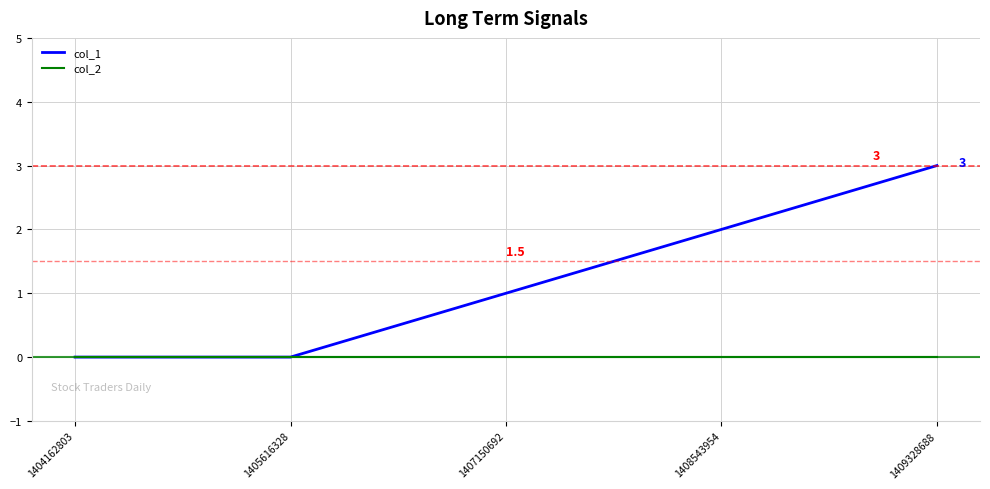

What is the greatest value displayed?

3